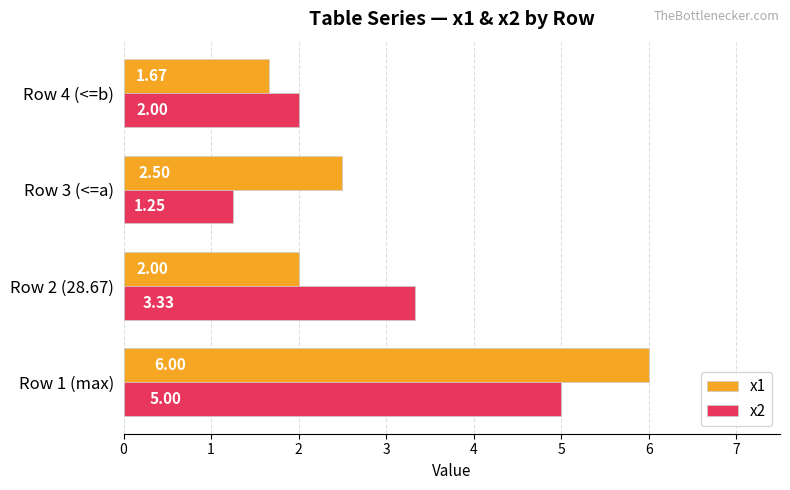

What is the difference between the x2 values at Row 3 (<=a) and Row 2 (28.67)?

2.1